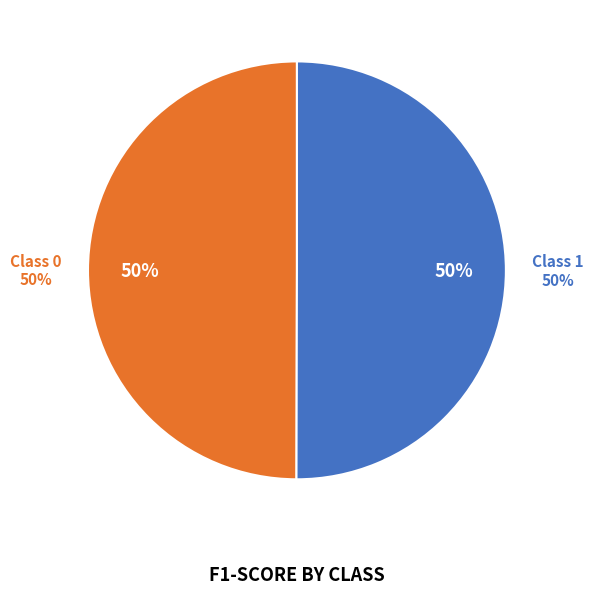

Is 1 the majority of the pie?

Yes